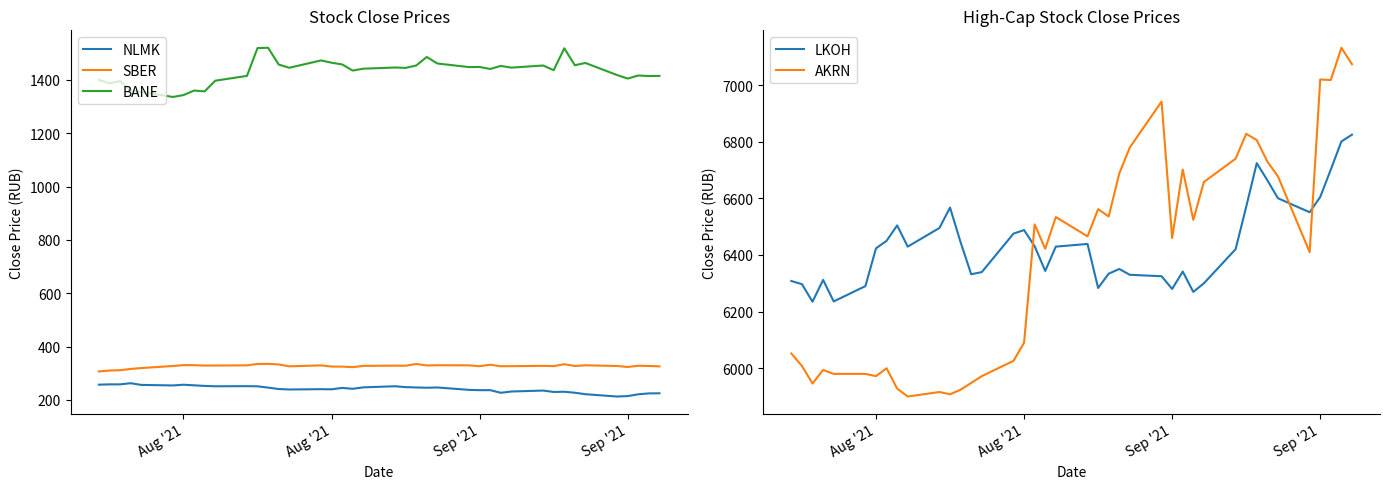

What is the value of the LKOH point at the 21st from the left?

6439.0